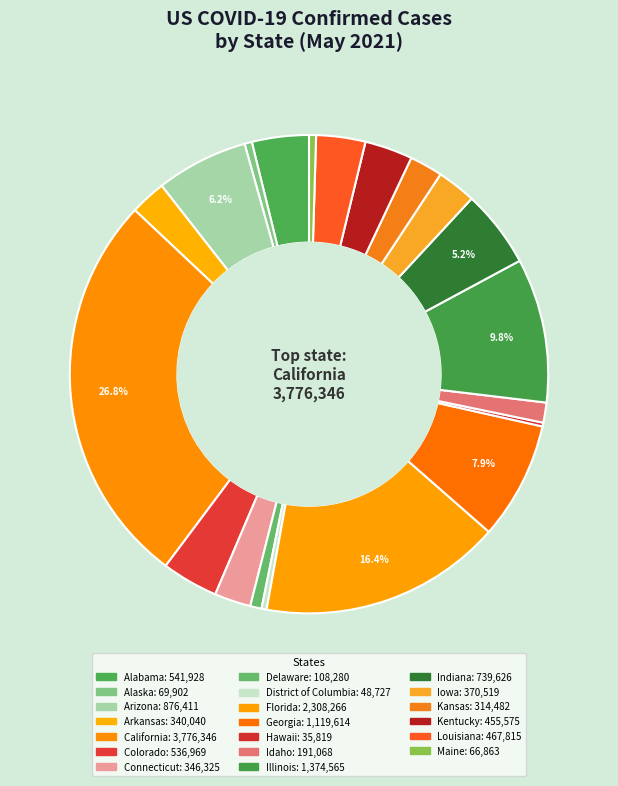

What is the change in value from Idaho to Kentucky?

+264507